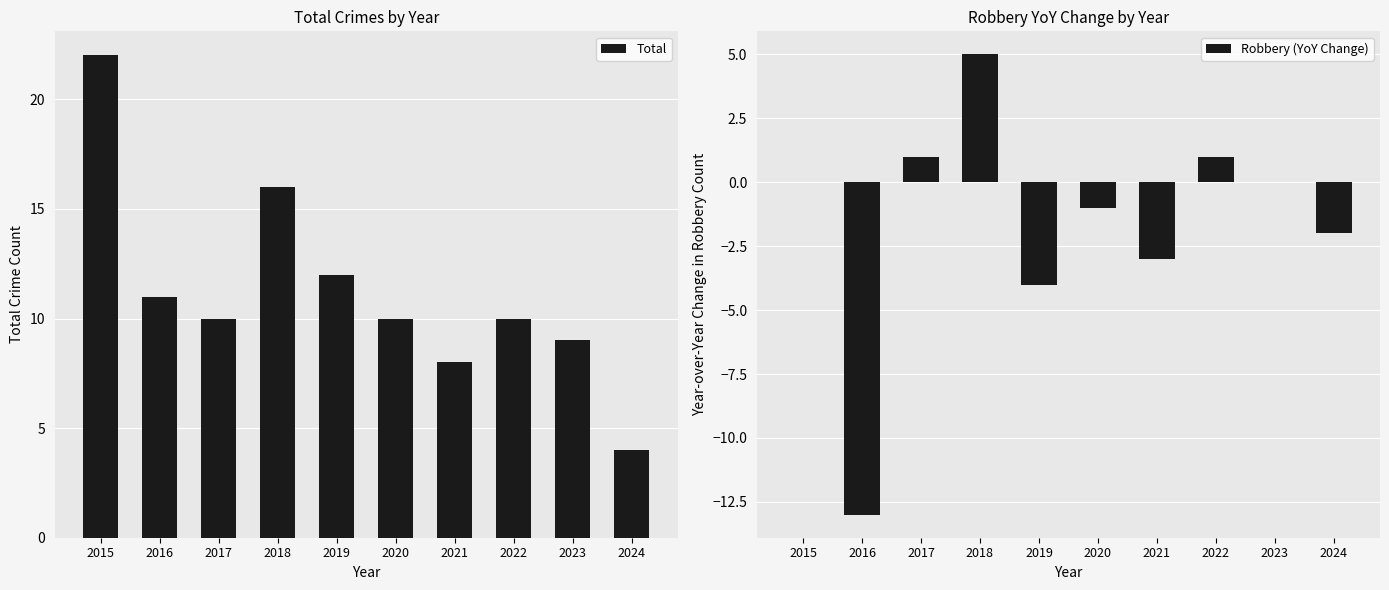

Reading left to right, list all the values displayed in this chart.

Total: 22	11	10	16	12	10	8	10	9	4
Robbery (YoY Change): 0	-13	1	5	-4	-1	-3	1	0	-2